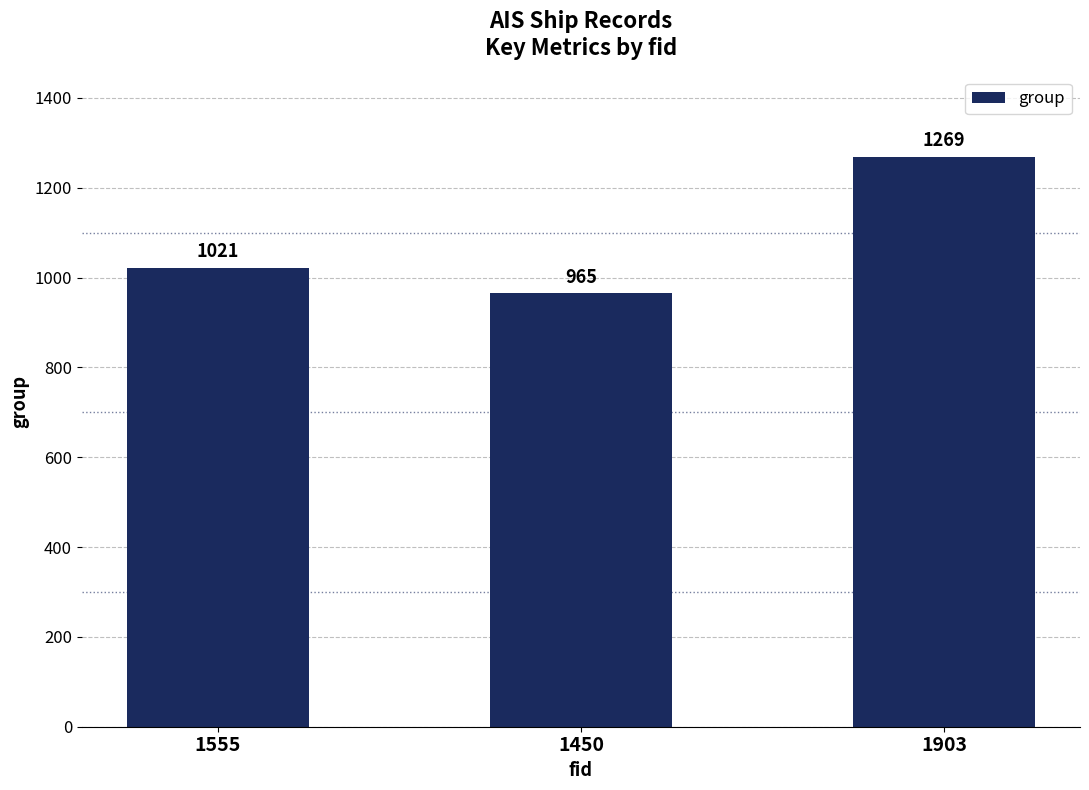

What is the greatest value displayed?

1269